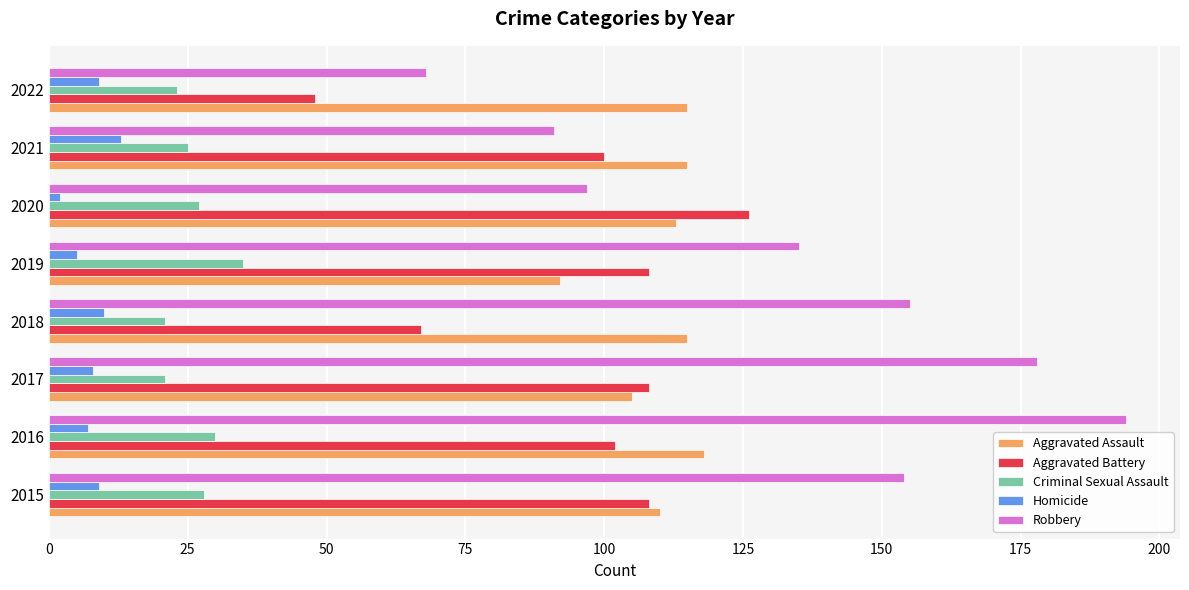

What is the difference between the maximum and second lowest values in the Homicide series?

8